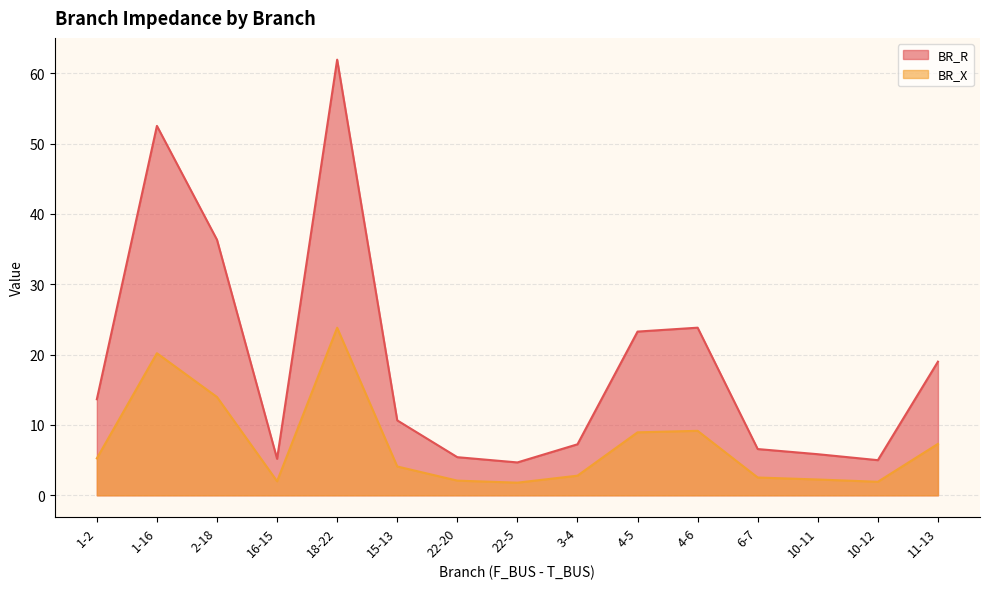

What is the difference between the maximum and minimum values in the BR_X series?

22.0